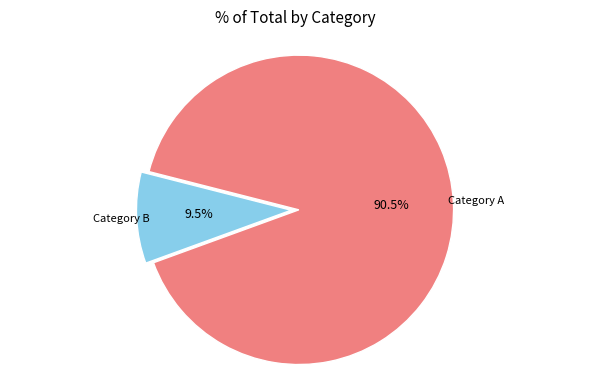

How many segments does this pie chart have?

2